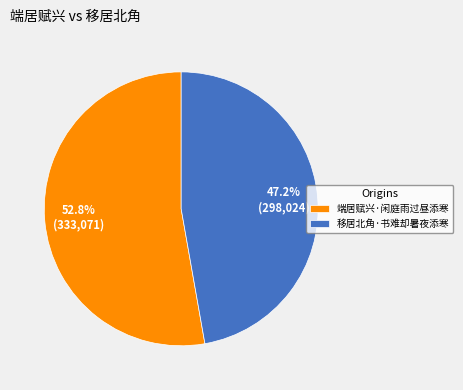

Which category has the biggest portion of the pie?

端居赋兴·闲庭雨过昼添寒